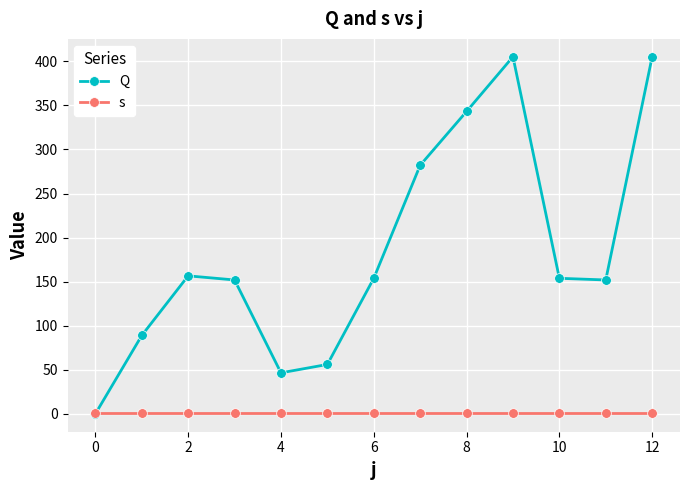

Which series has the largest total across all categories?

Q